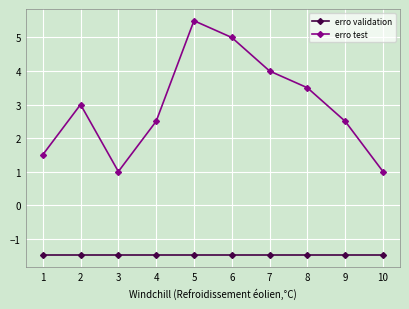

Does the chart display data point markers on the line(s)?

Yes